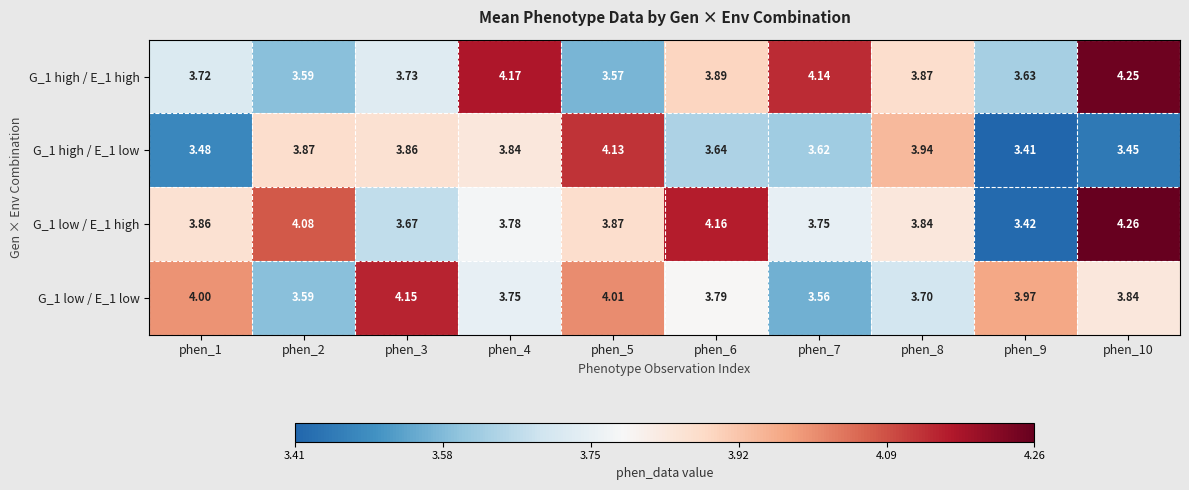

What is the total value across all series at phen_2?

15.1